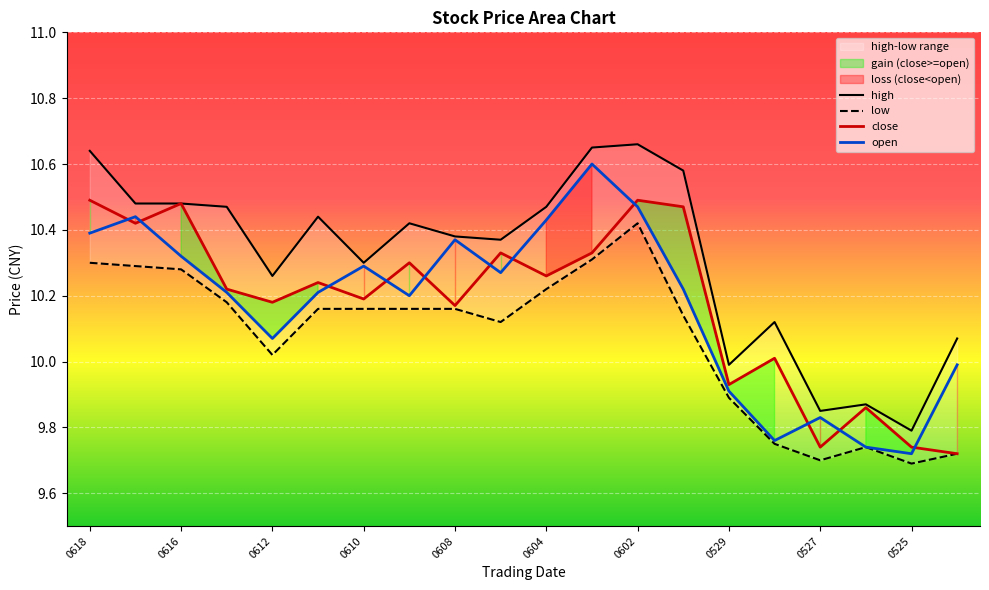

Between 0527 and 0529, which is larger?

0529